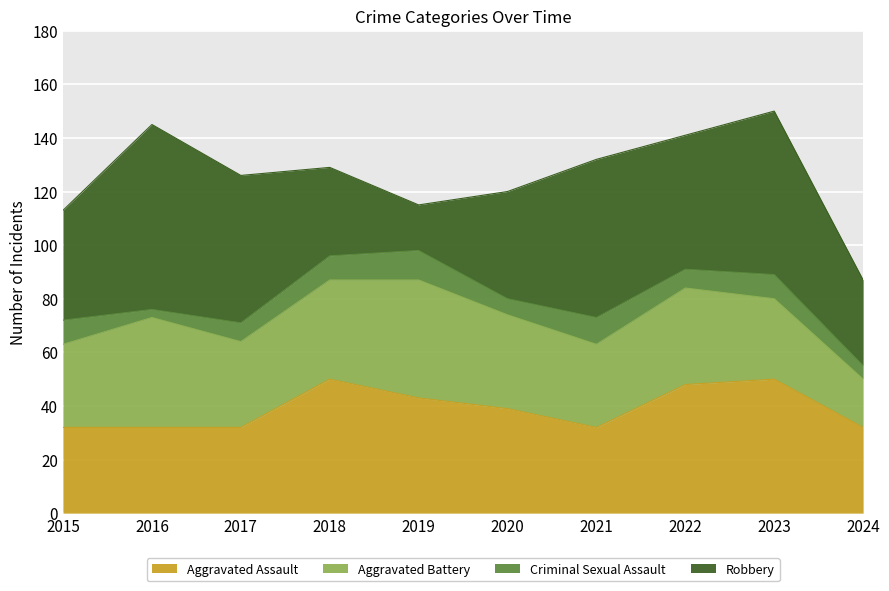

Rank the categories by Robbery value from lowest to highest.

2019, 2024, 2018, 2020, 2015, 2022, 2017, 2021, 2023, 2016